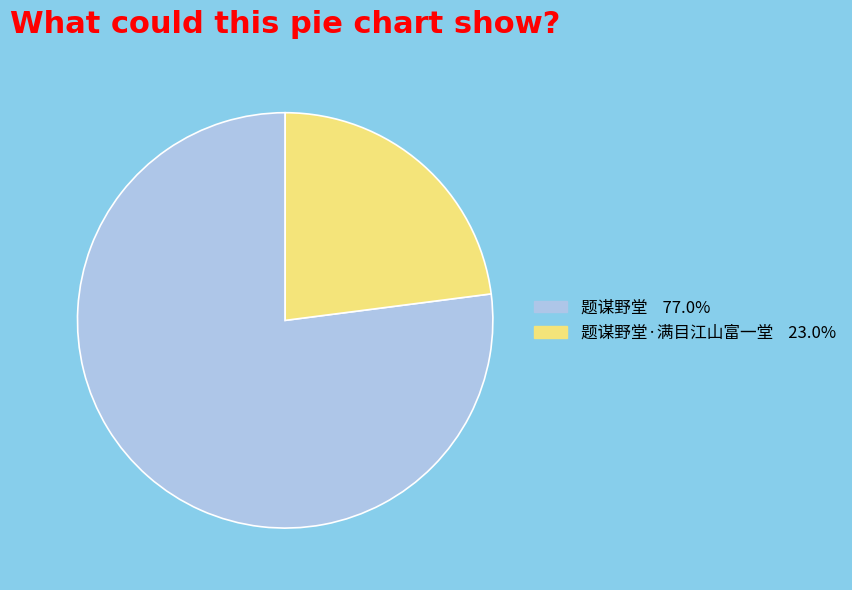

Is there any slice that represents more than half of the pie?

Yes